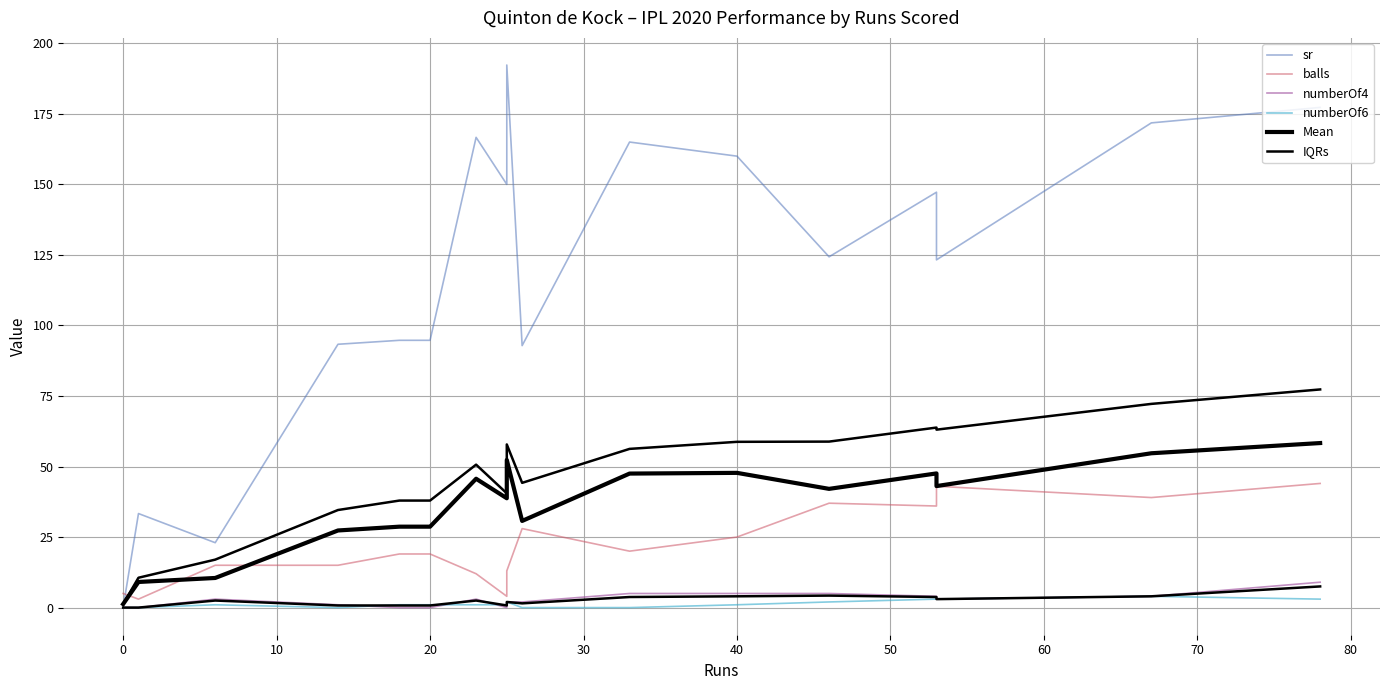

True or false: IQRs has more than 0 interior local peaks.

True